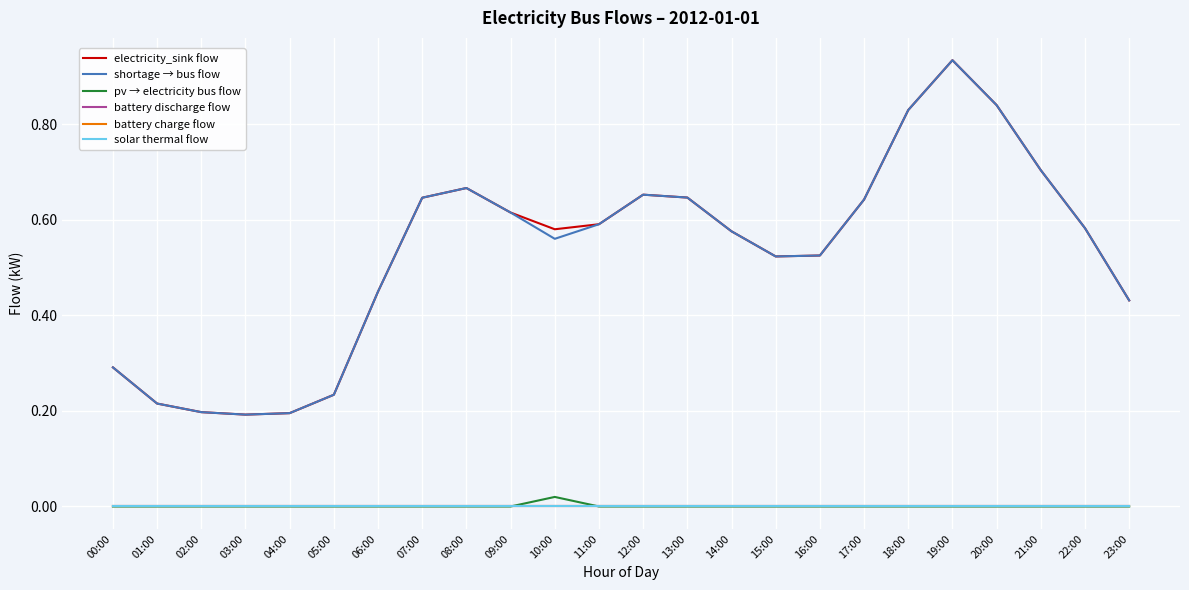

Is this an area chart (filled region under the line)?

No